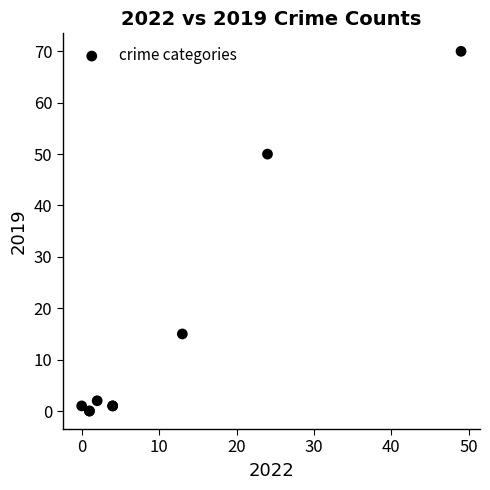

What Y value in the scatter plot is closest to 35?

50